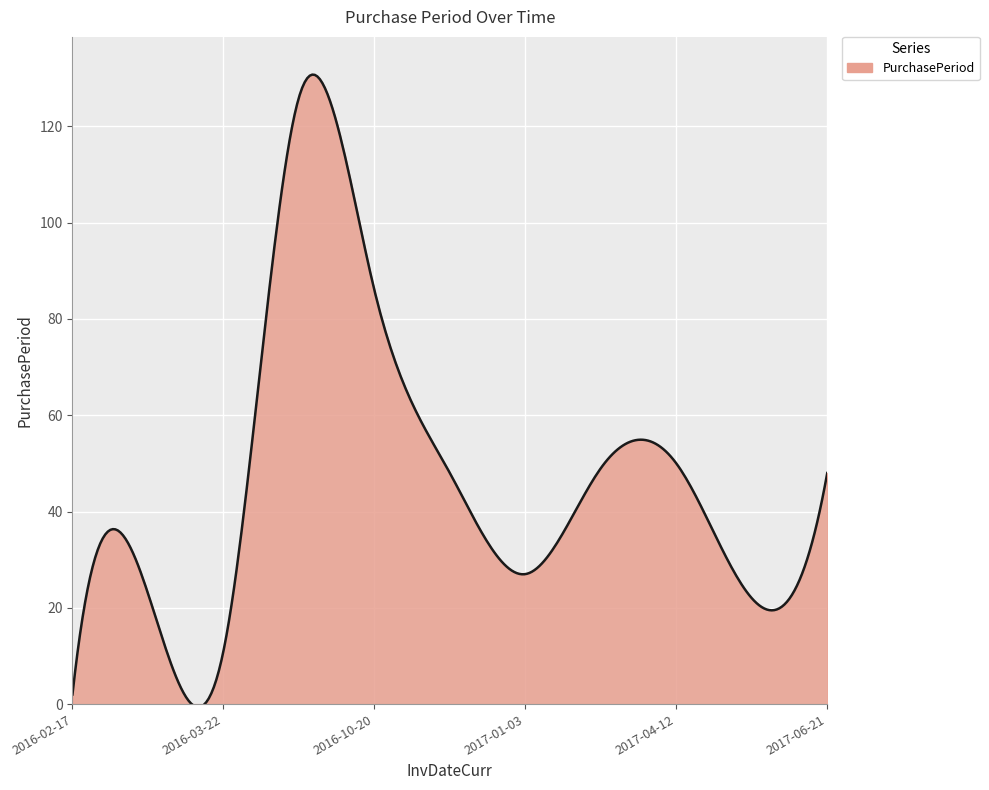

What is the difference between the maximum and minimum values?

131.4